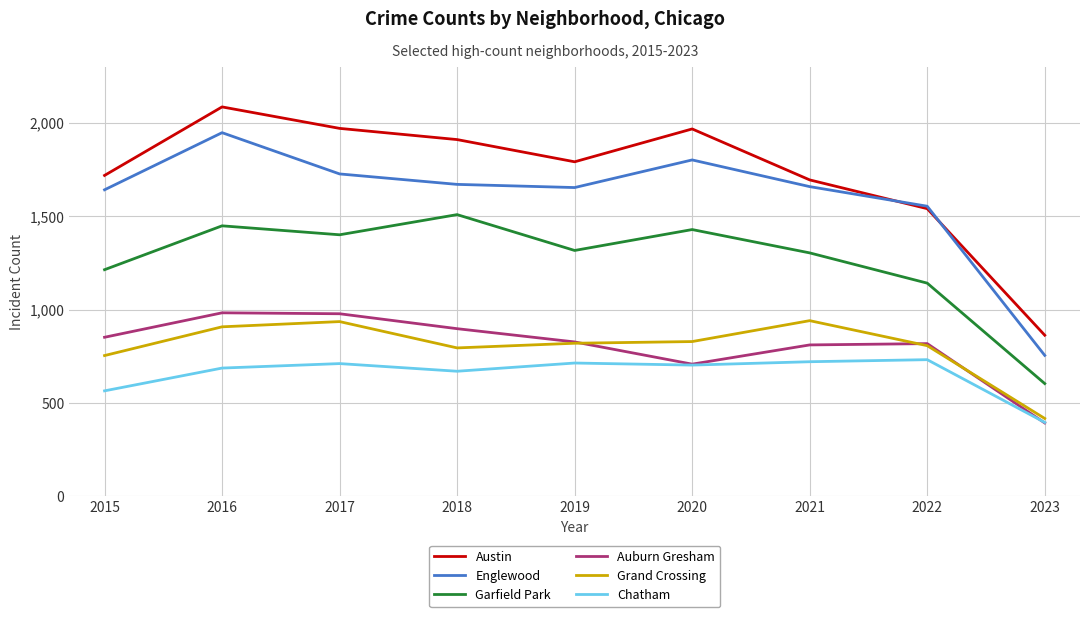

Rank the series by their maximum value, from lowest to highest.

Chatham, Grand Crossing, Auburn Gresham, Garfield Park, Englewood, Austin